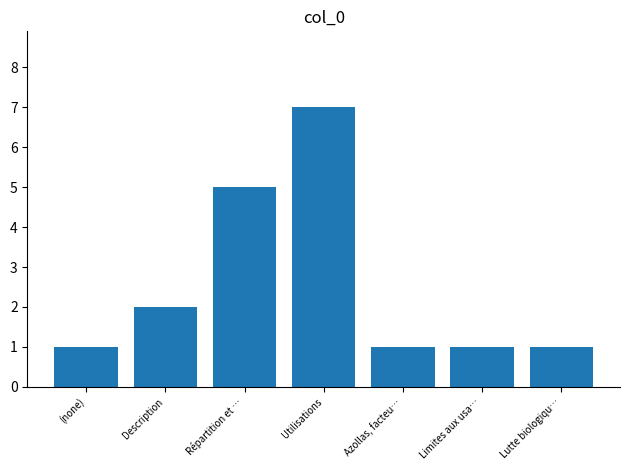

Which category has the highest value across all series?

Utilisations